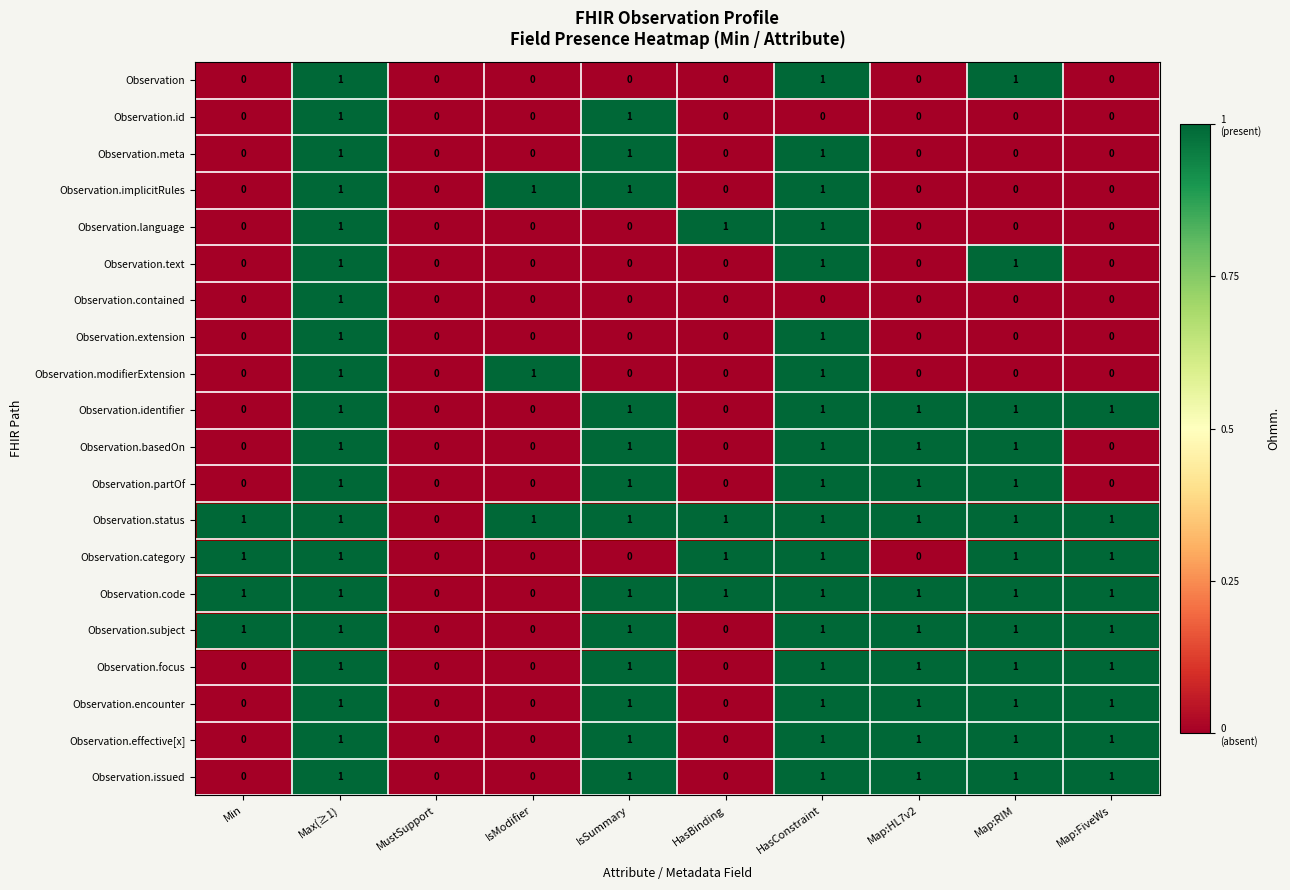

True or false: Observation.text has a value of 0 at IsModifier.

True